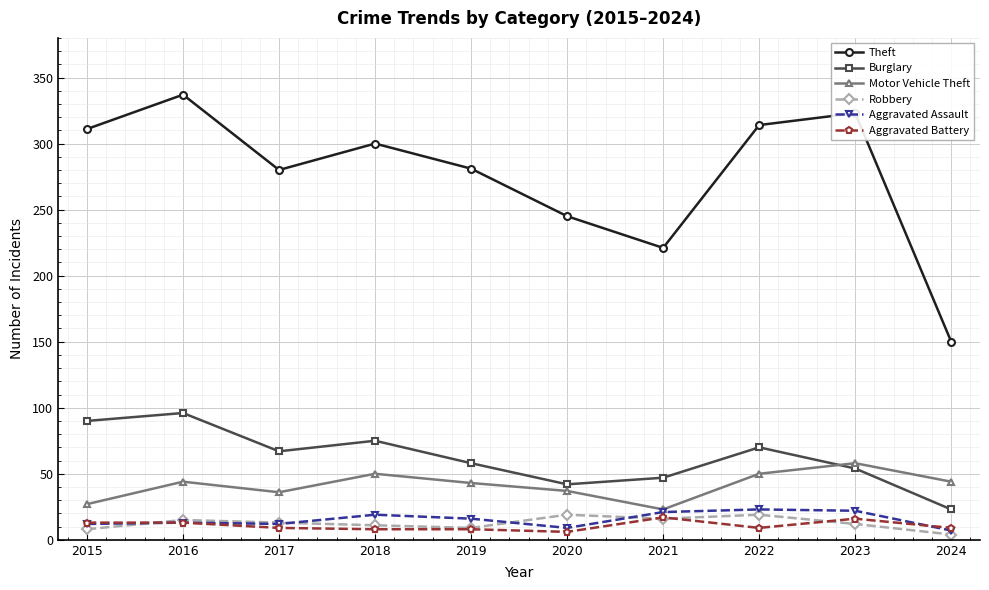

At which category does the chart reach its peak across all series?

2016